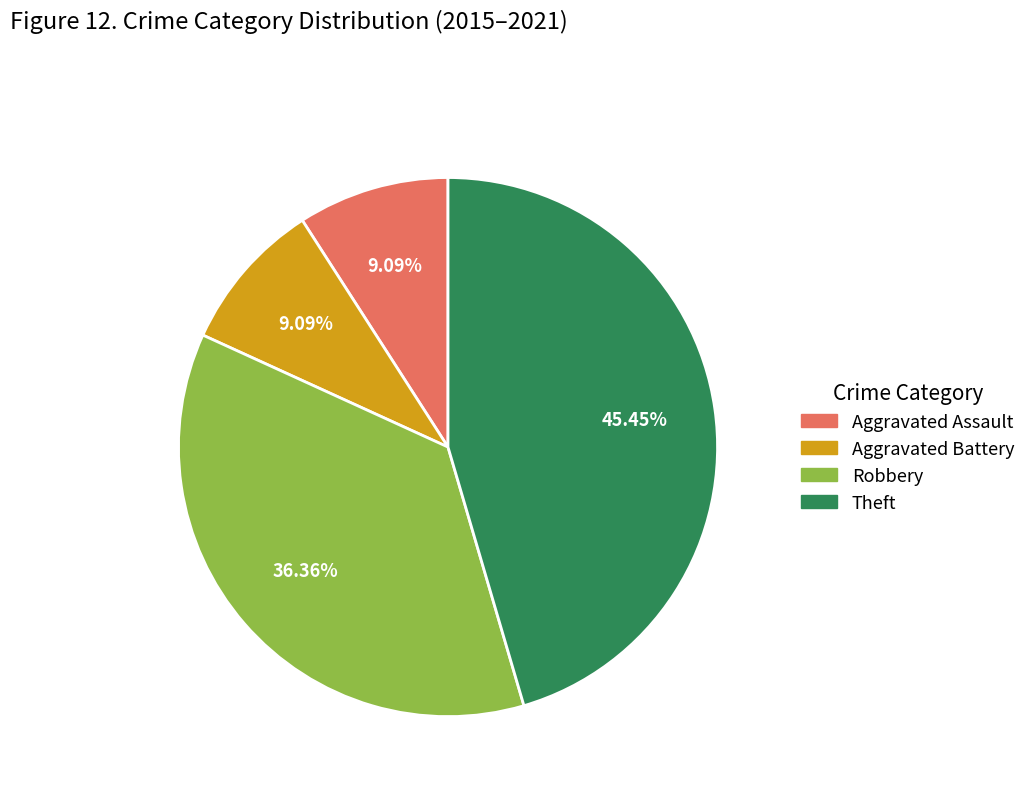

Is there any slice that represents more than half of the pie?

No